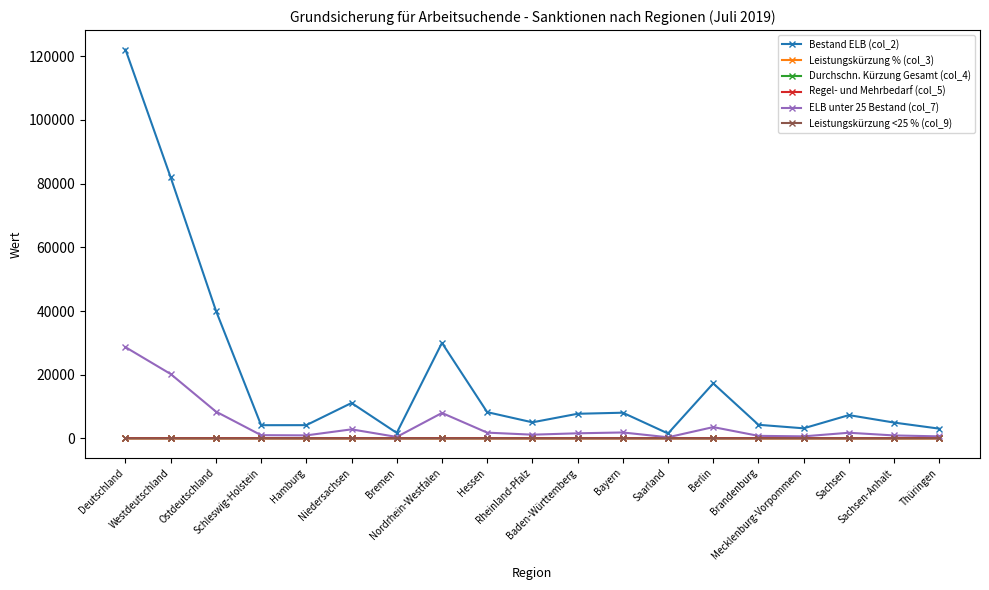

What is the value of the Durchschn. Kürzung Gesamt (col_4) point at the 12th from the left?

123.4